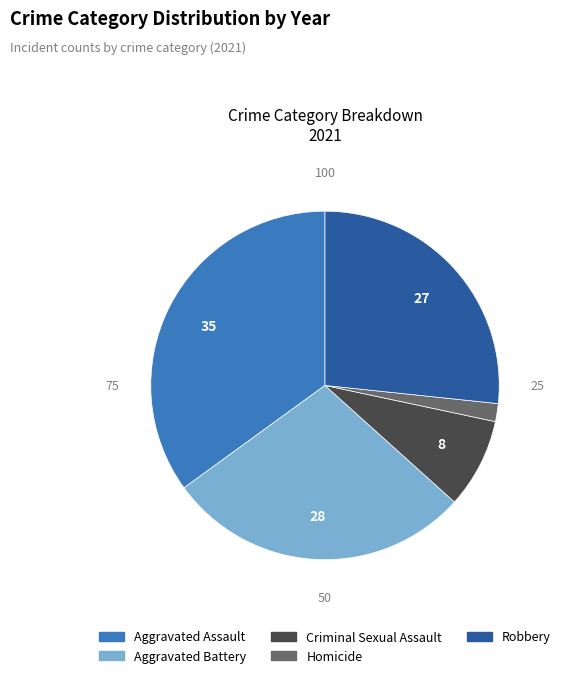

Between Aggravated Battery and Aggravated Assault, which is larger?

Aggravated Assault